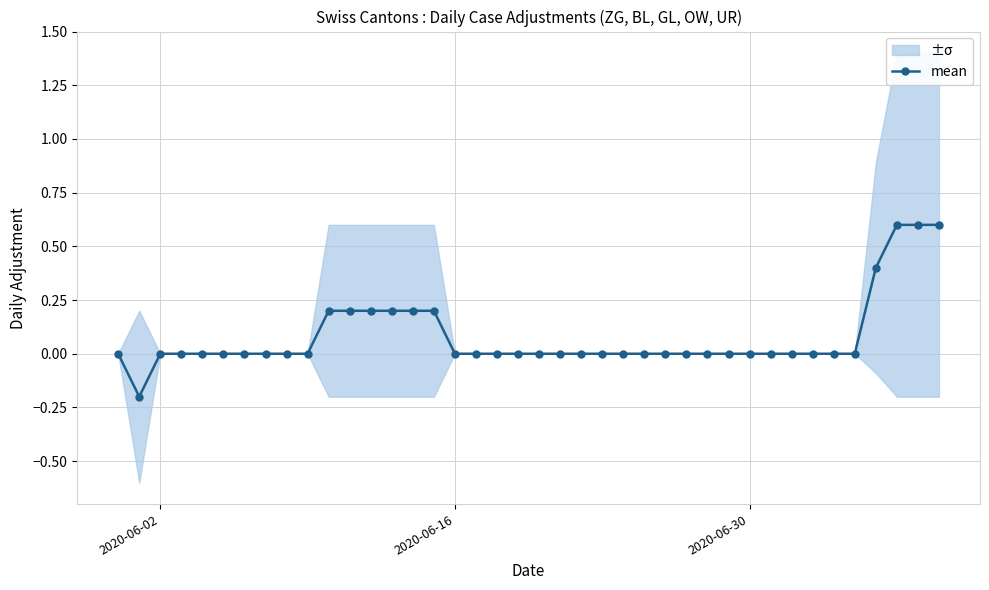

What is the maximum value for mean?

0.6